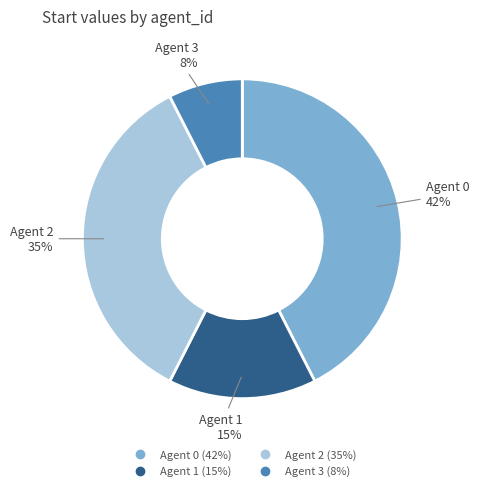

To the nearest percent, what percentage of the pie is Agent 0?

42%